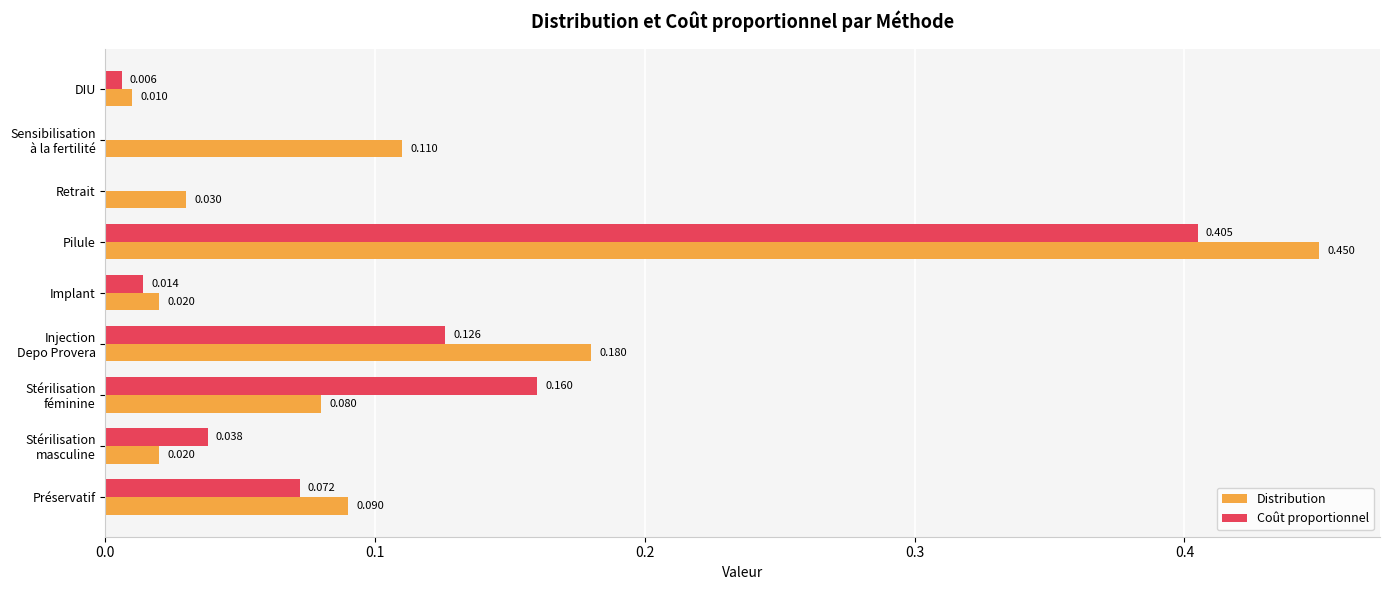

Which label corresponds to the largest value in the chart?

Pilule